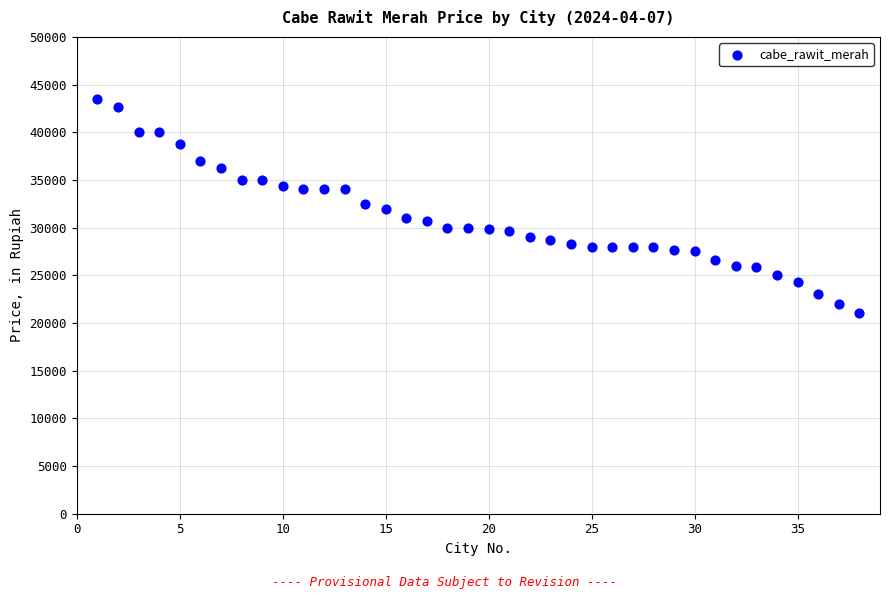

What is the range of X values (max minus min)?

37